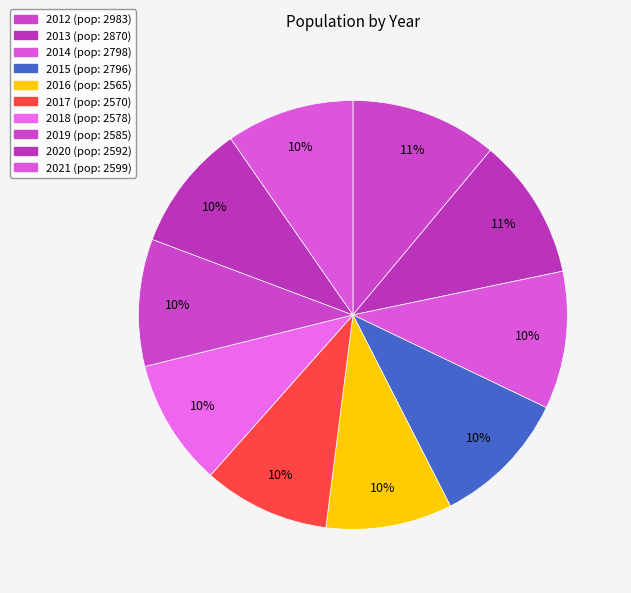

To the nearest percent, what is the combined percentage of 2018 and 2017?

19%